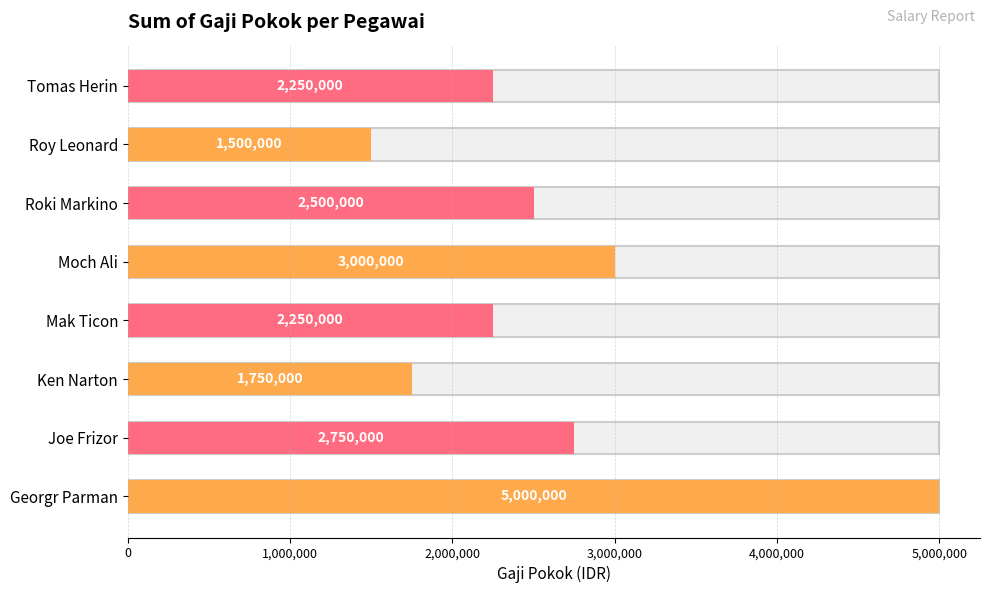

Reading left to right, list all the values displayed in this chart.

Georgr Parman=5000000	Joe Frizor=2750000	Ken Narton=1750000	Mak Ticon=2250000	Moch Ali=3000000	Roki Markino=2500000	Roy Leonard=1500000	Tomas Herin=2250000